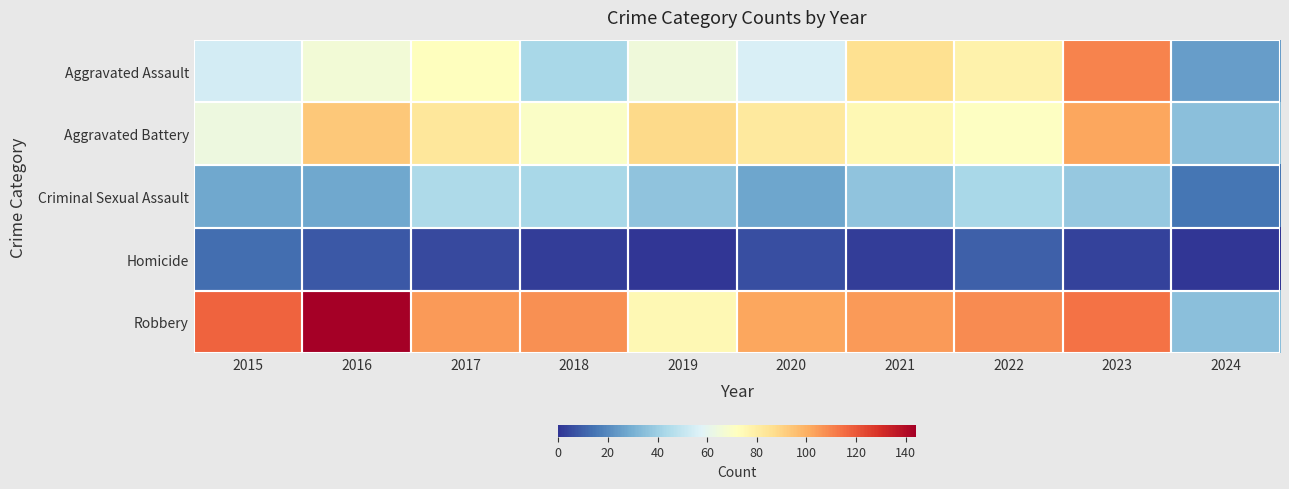

Between 2022 and 2023, which series saw the biggest shift?

Aggravated Assault